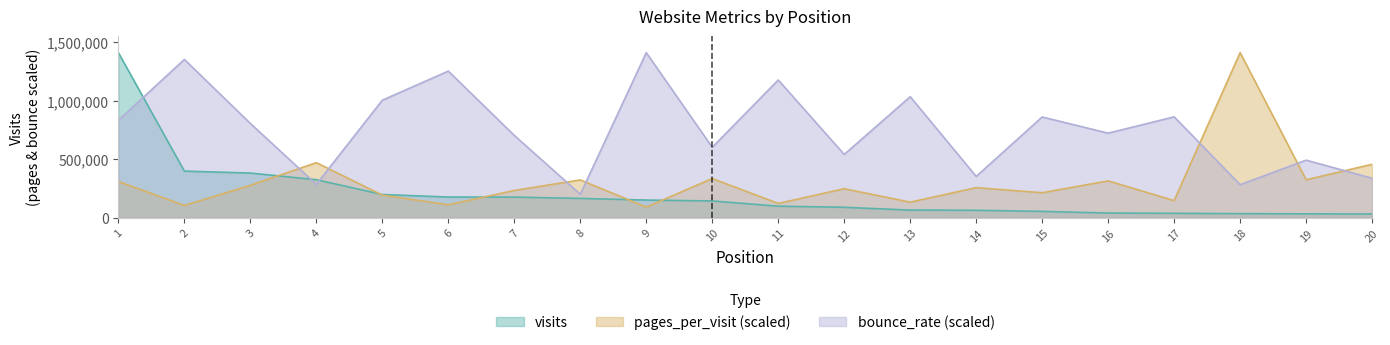

True or false: pages_per_visit and visits cross at least once.

True